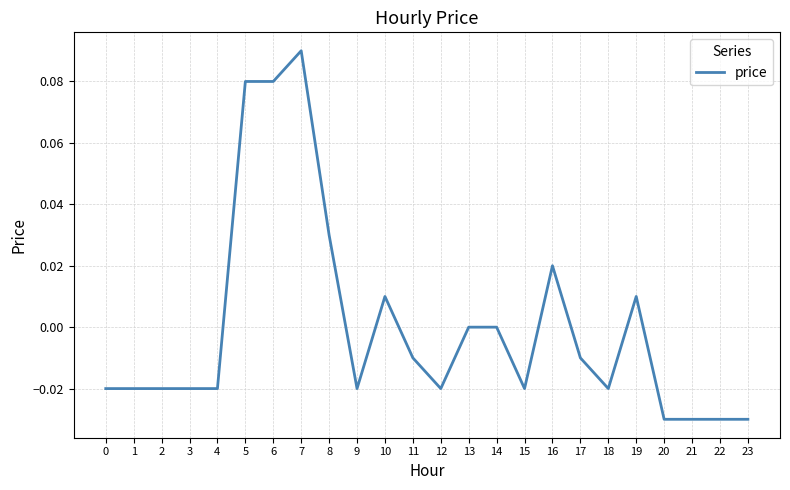

The chart shows a value of -0.0 at 18. True or false?

True